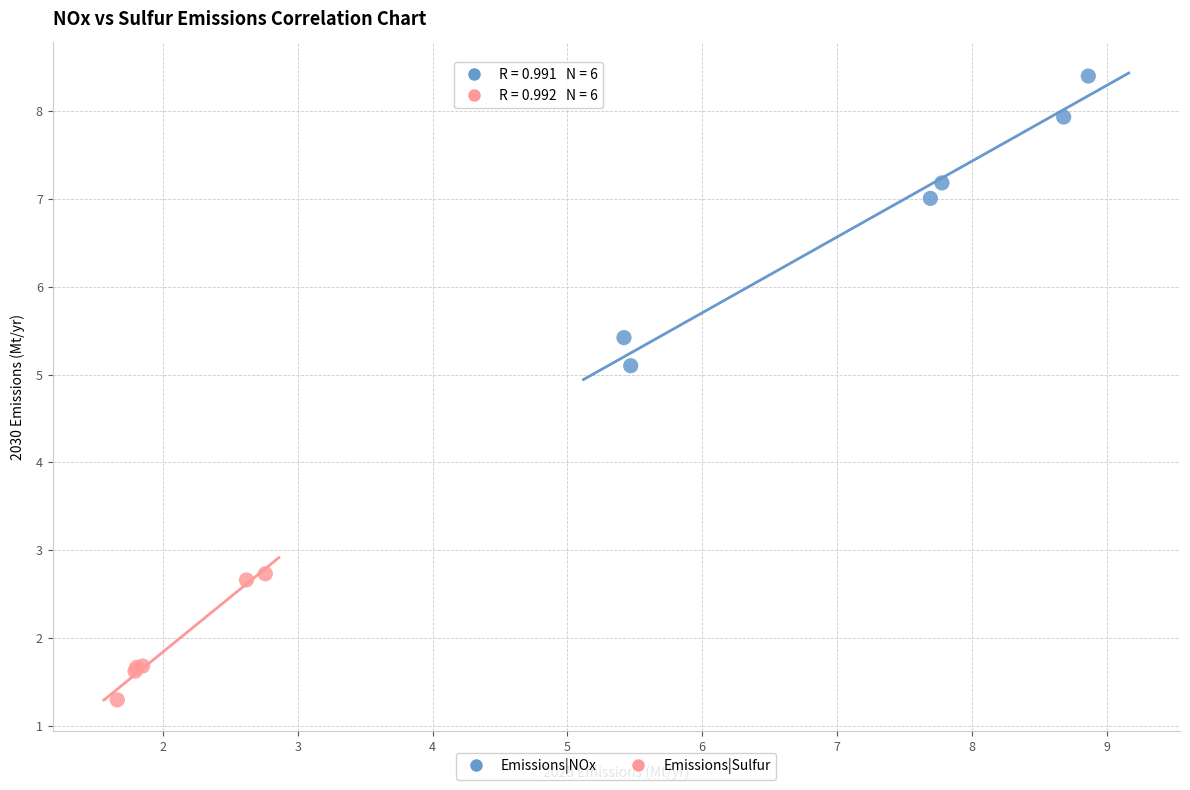

What are all the series names shown in the legend?

Emissions|NOx, Emissions|Sulfur